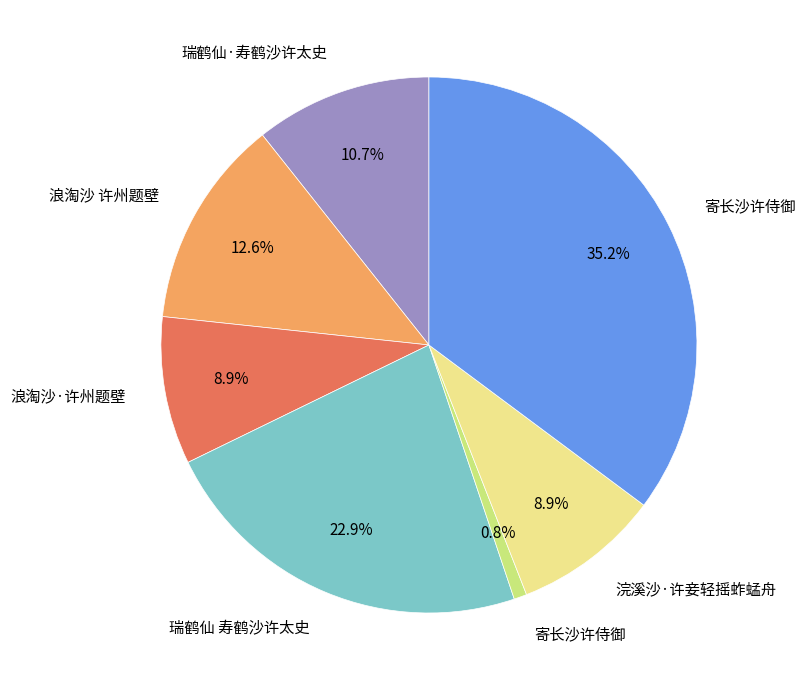

Does any single category account for the majority?

No